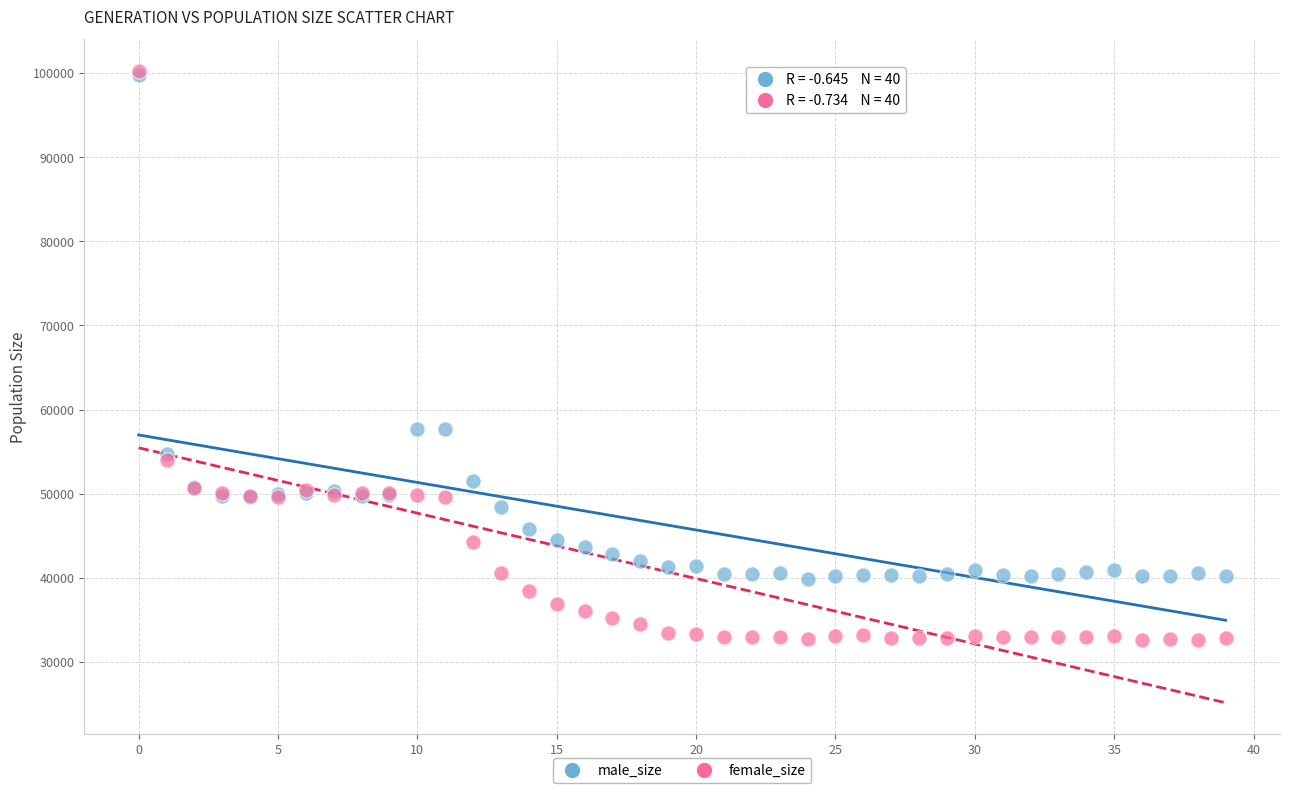

Which series has the widest spread of Y values?

female_size